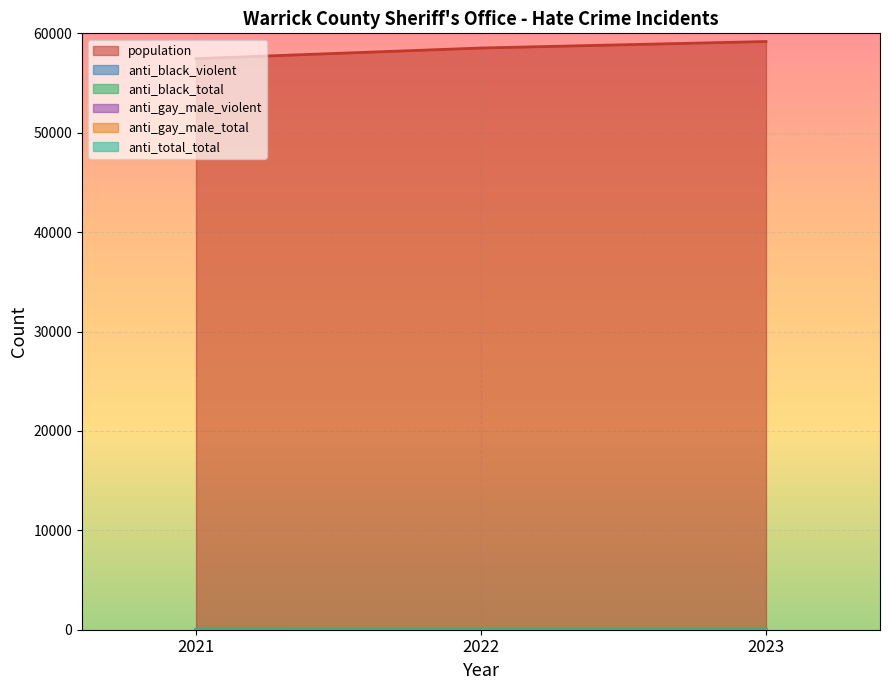

Which series has the largest total across all categories?

population